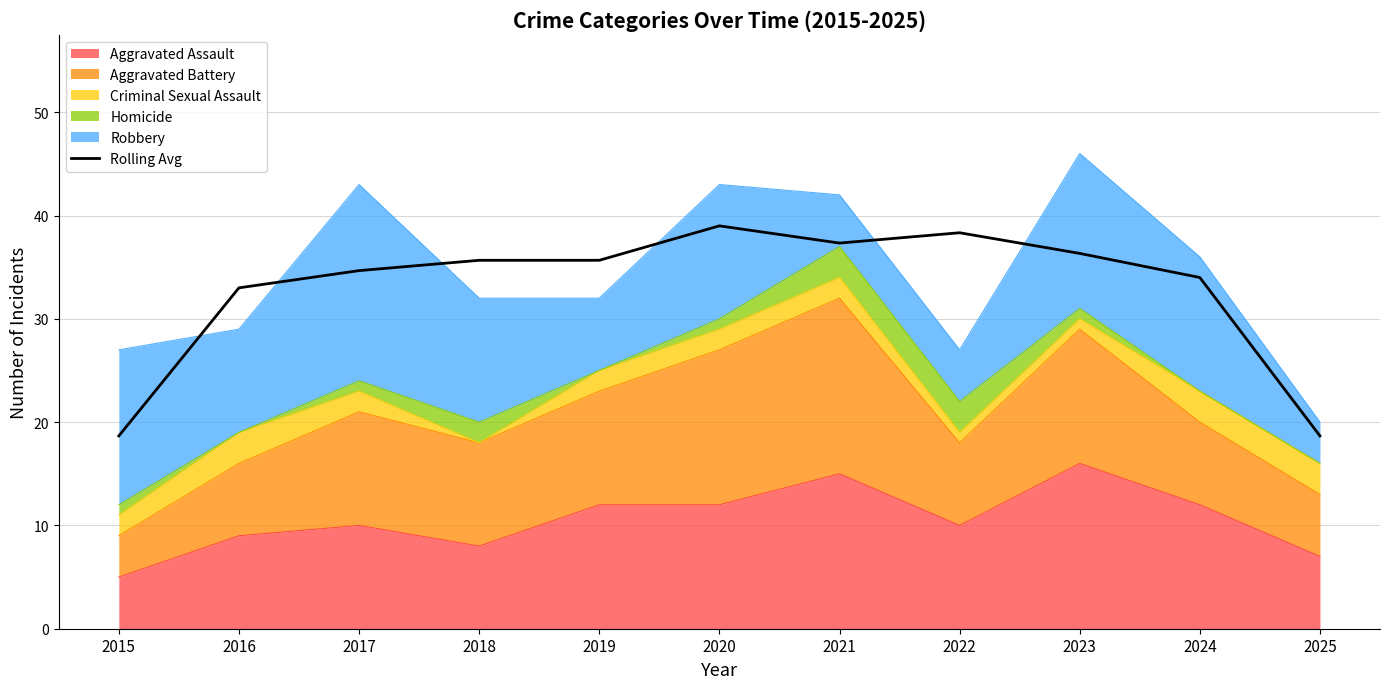

The chart shows a value of 38.3 at 2022. True or false?

True